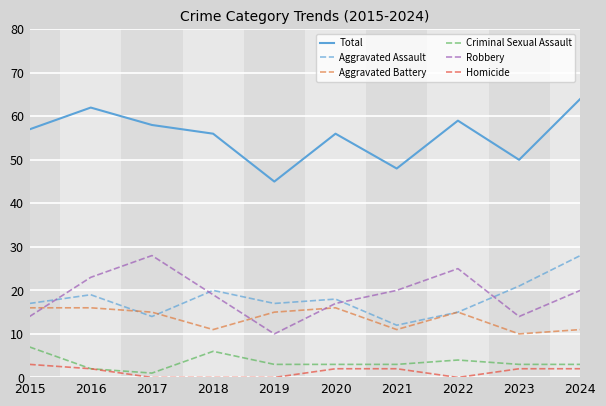

The value of Homicide at 2018 is 0. True or false?

True